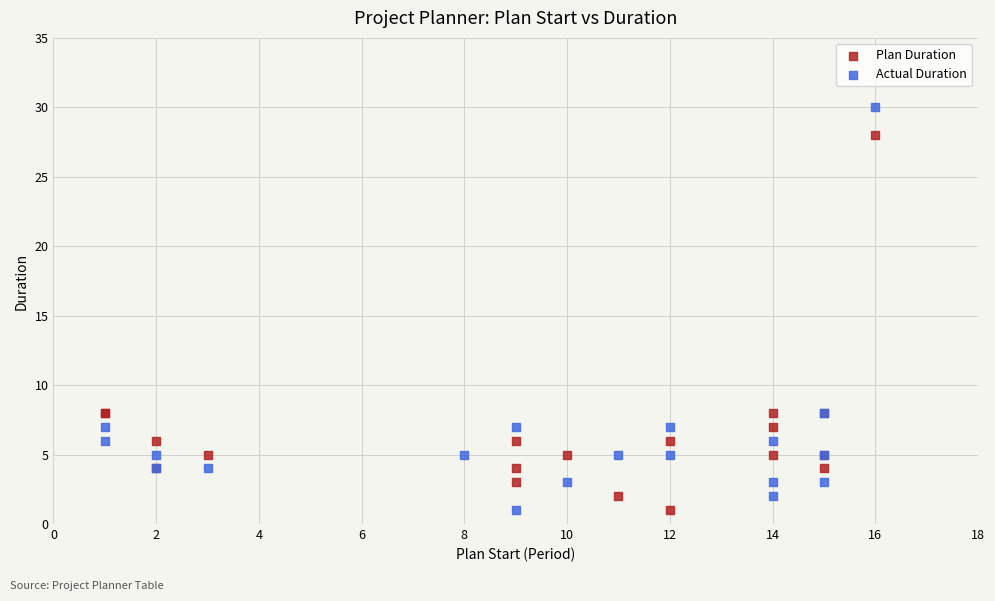

Which series has the largest Y range (max minus min)?

Actual Duration